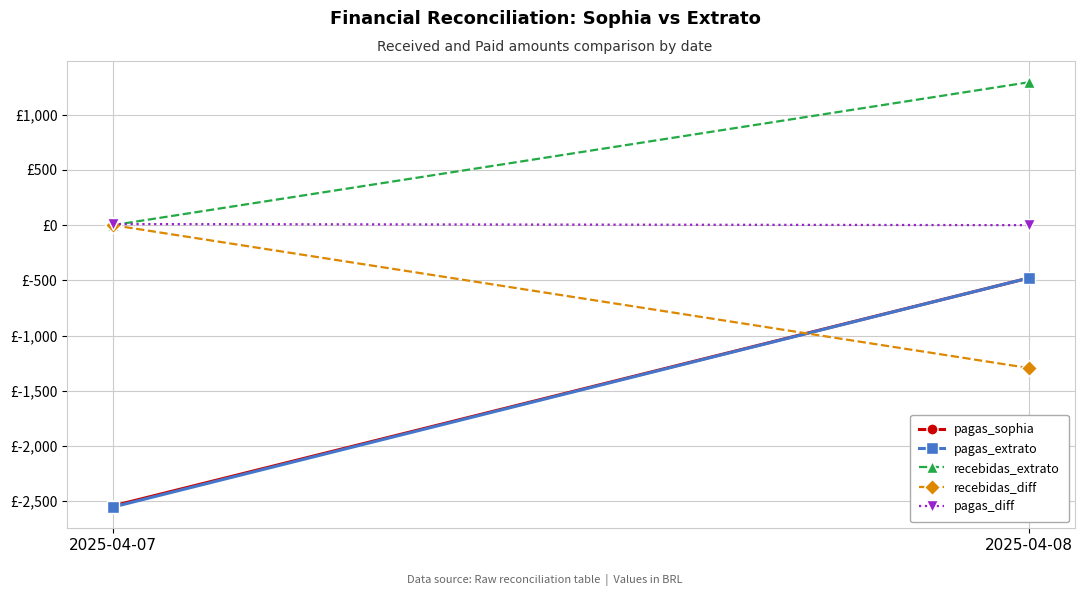

How many lines are shown in the chart?

5